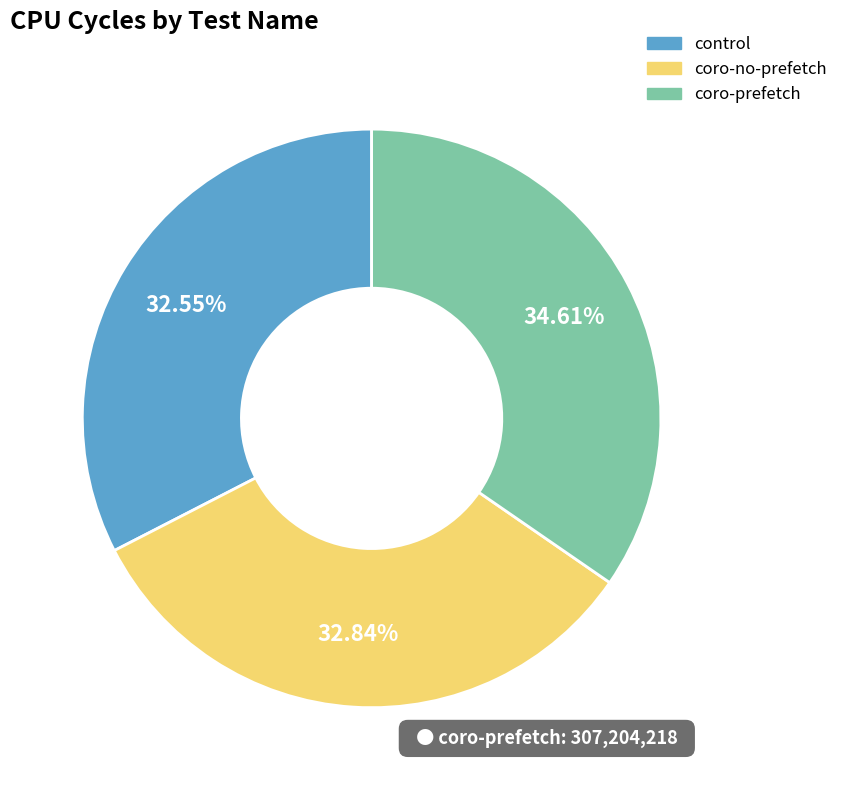

Does control represent more than half of the total?

No